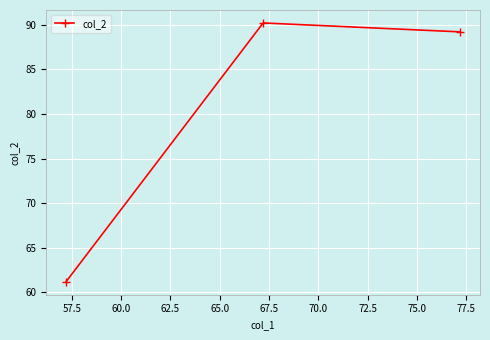

Reading left to right, list all the values displayed in this chart.

61.2	90.2	89.2